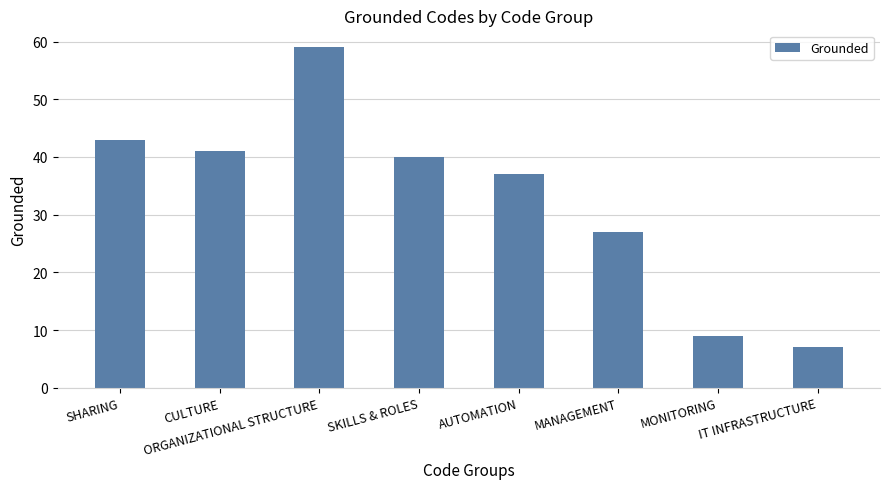

Reading right to left, list all the values displayed in this chart.

IT INFRASTRUCTURE=7	MONITORING=9	MANAGEMENT=27	AUTOMATION=37	SKILLS & ROLES=40	ORGANIZATIONAL STRUCTURE=59	CULTURE=41	SHARING=43